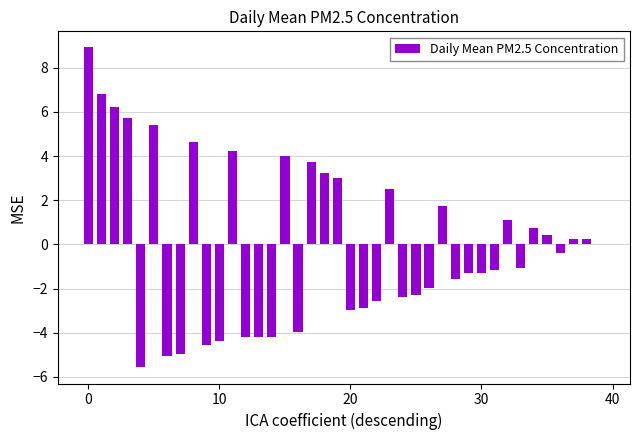

What is the maximum value shown in the chart?

8.9